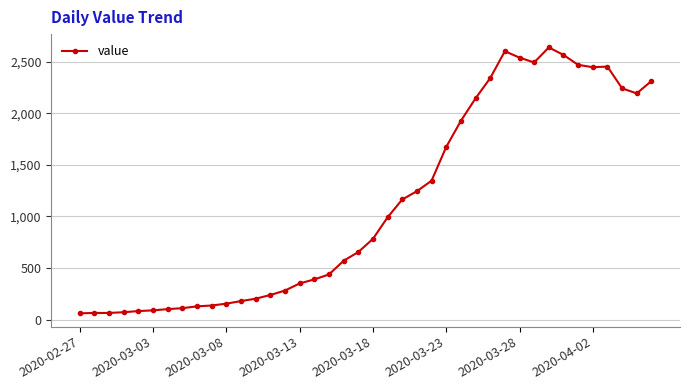

What is the value of the 31st point from the left?

2540